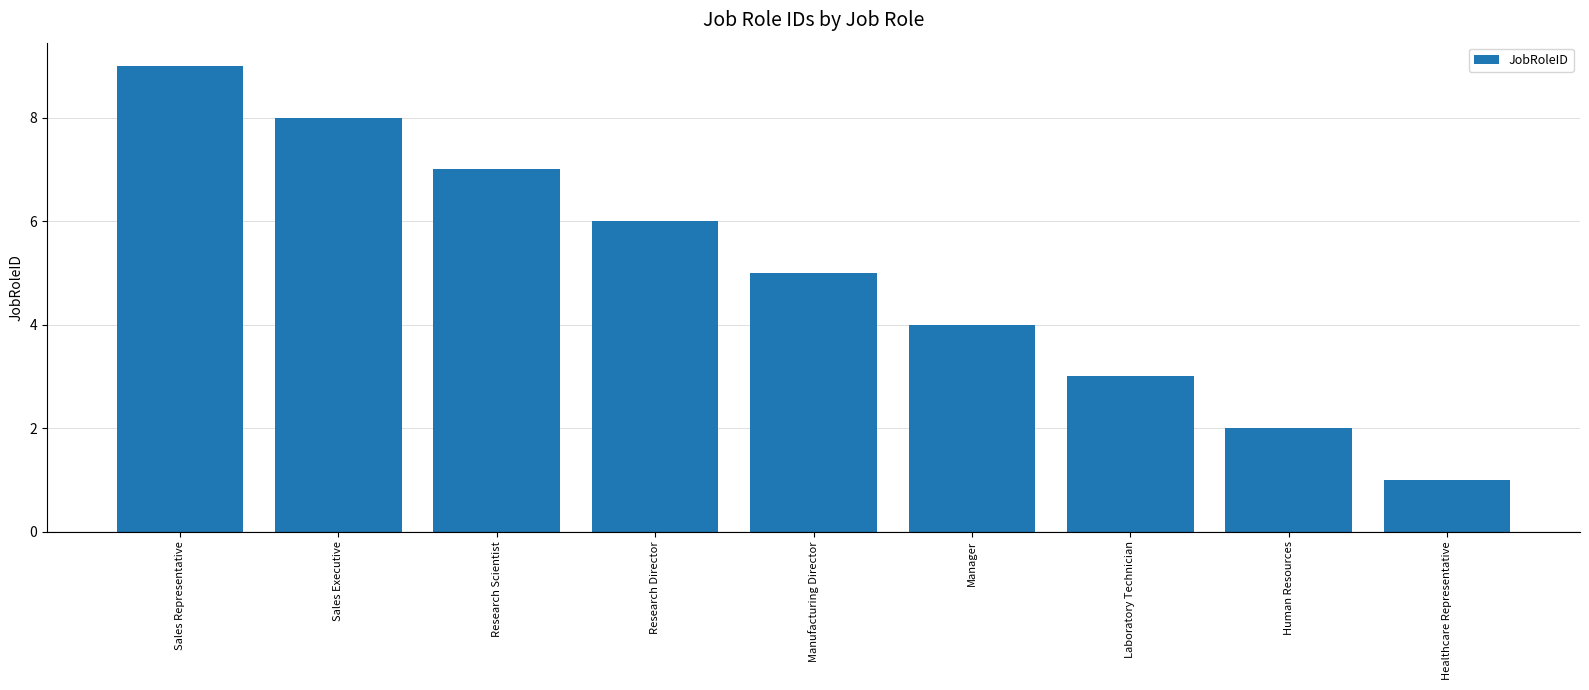

What is the maximum value shown in the chart?

9